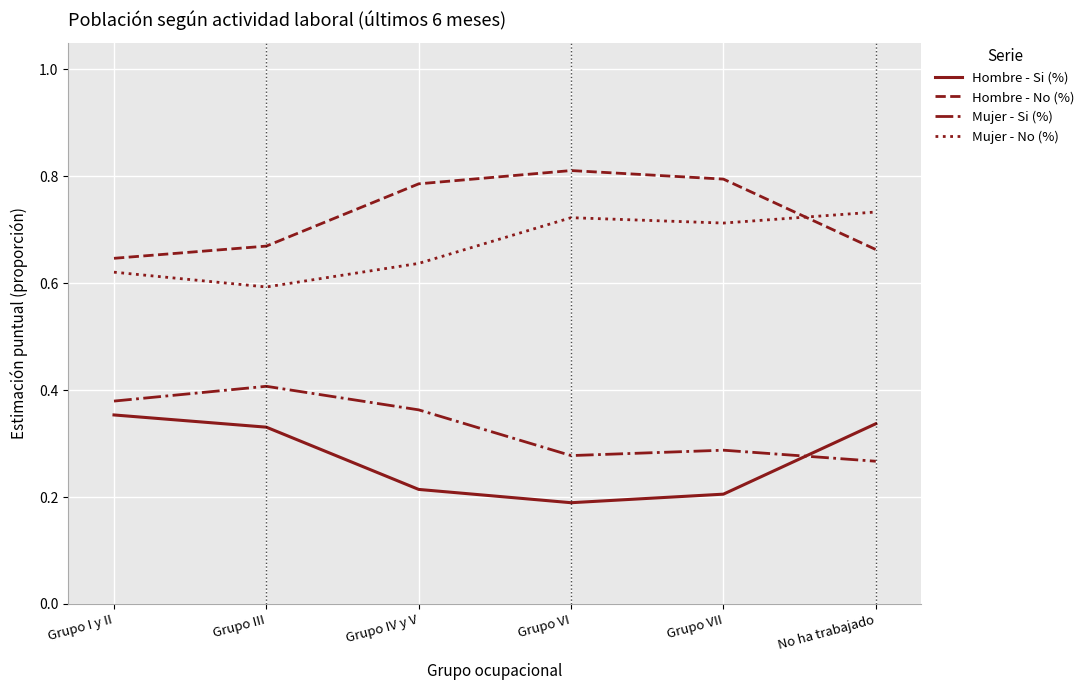

At which label is Mujer - No (%) closest to 0?

Grupo III